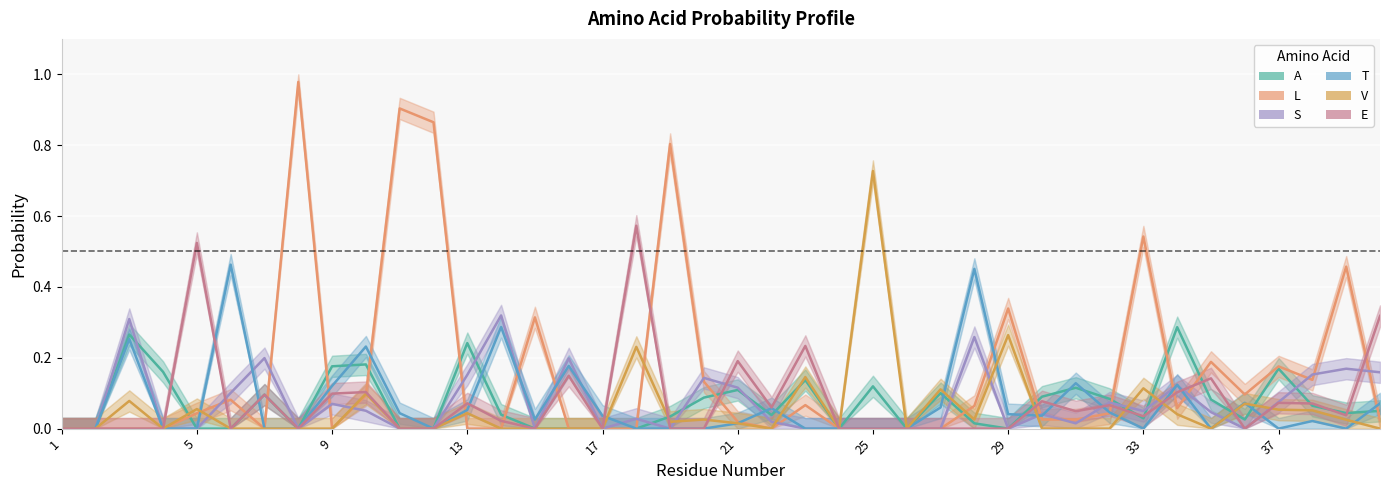

In T, how many points are higher than both neighbors (excluding endpoints)?

11